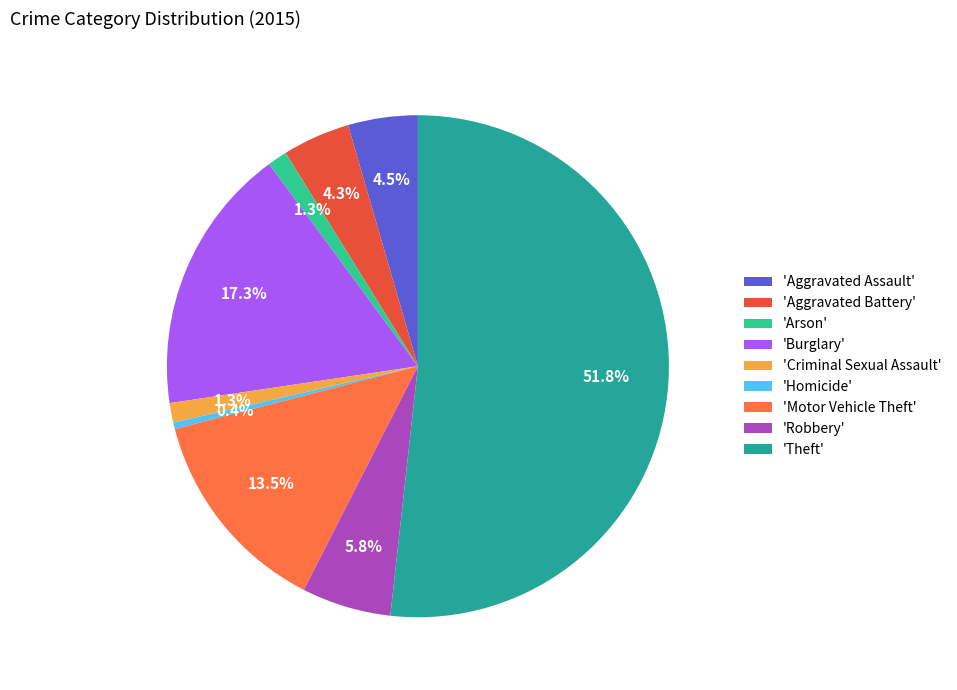

To the nearest percent, what is the difference between the largest and smallest slice percentages?

51%